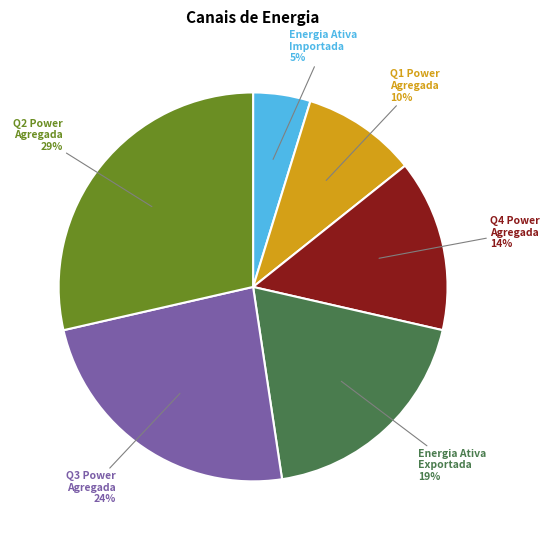

Between Energia Ativa Exportada and Q1 Power Agregada, which is larger?

Energia Ativa Exportada